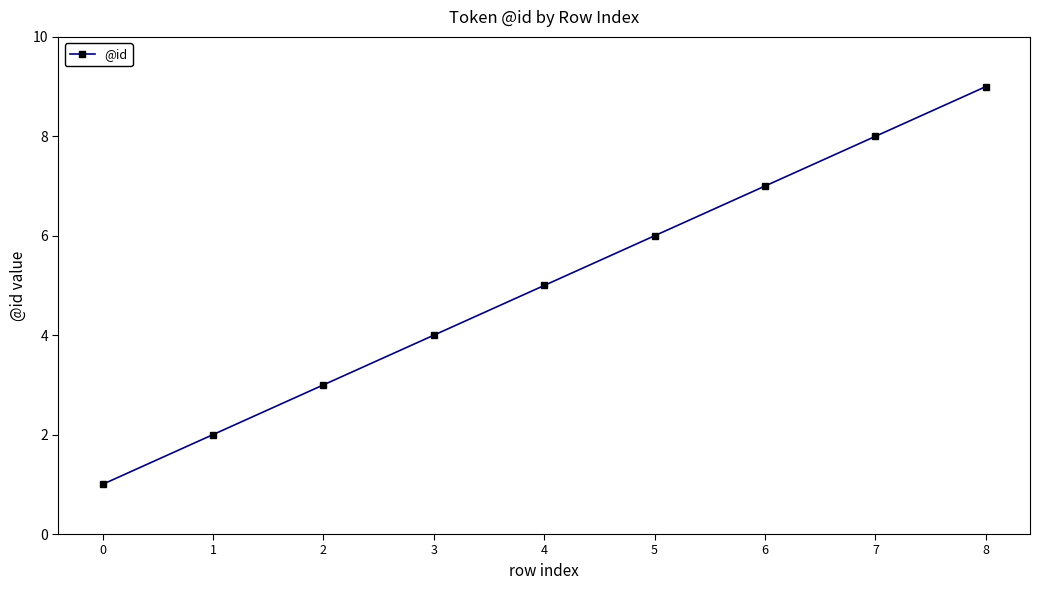

Reading left to right, extract all data points from this chart.

1	2	3	4	5	6	7	8	9